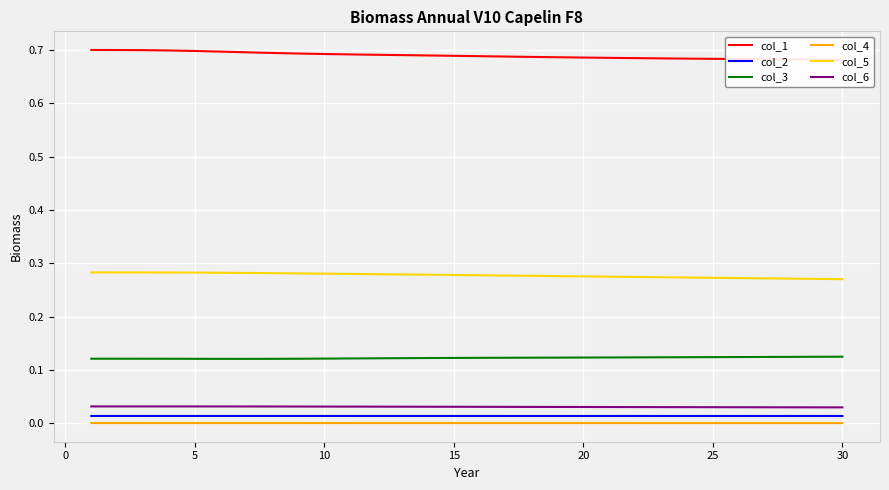

Count the number of categories in the chart.

30